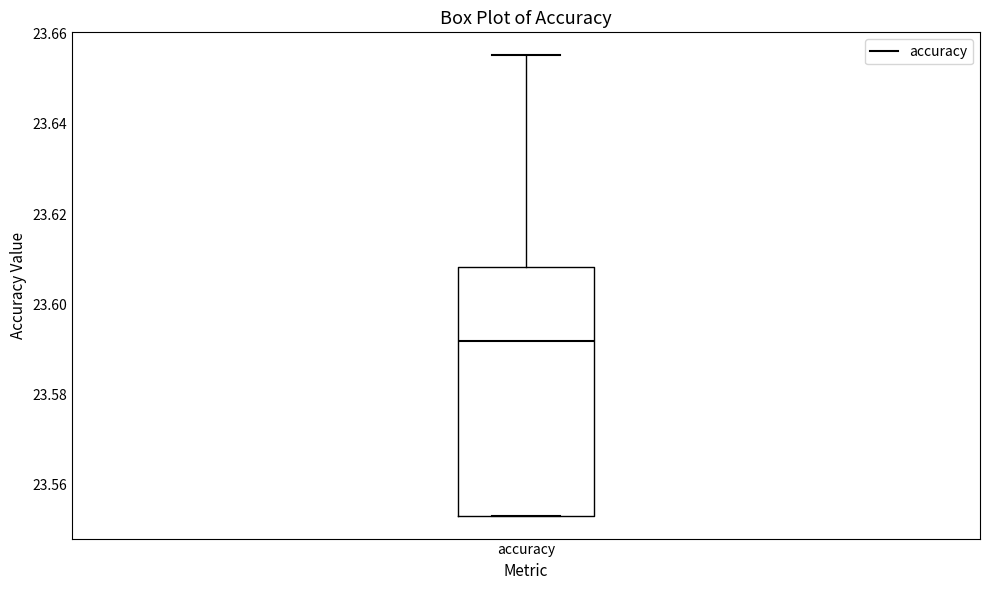

Transcribe this box plot: give where the median line is, the range the box spans, and where the two whiskers end, as read against the y-axis. The values are not printed on the chart, so give them approximately, as read against the axis.

median 23.592, box 23.554 to 23.608, whiskers 23.554 to 23.656